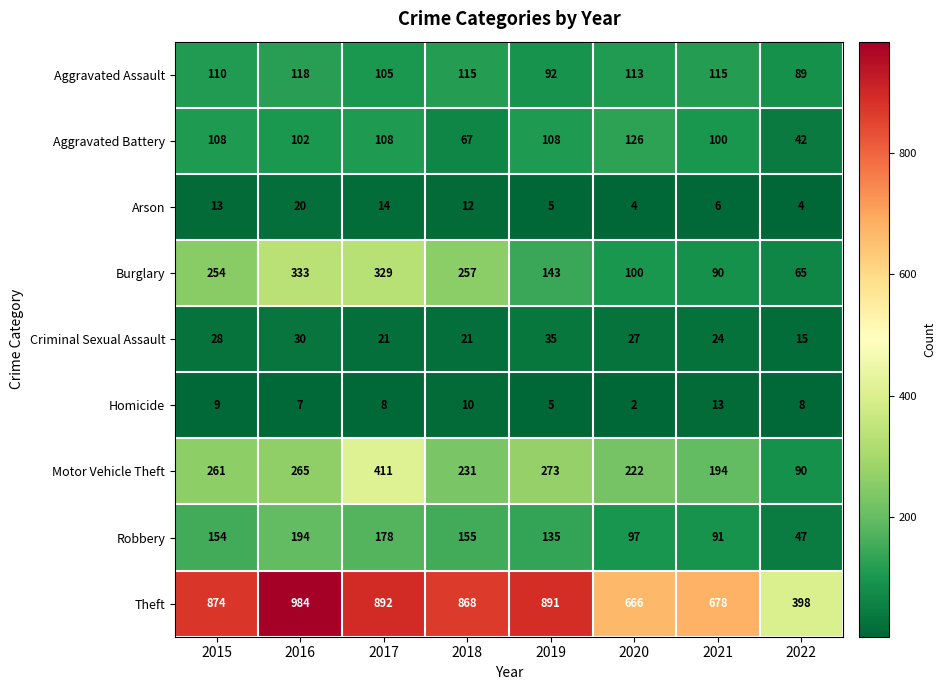

Which series has the widest spread of values?

Theft